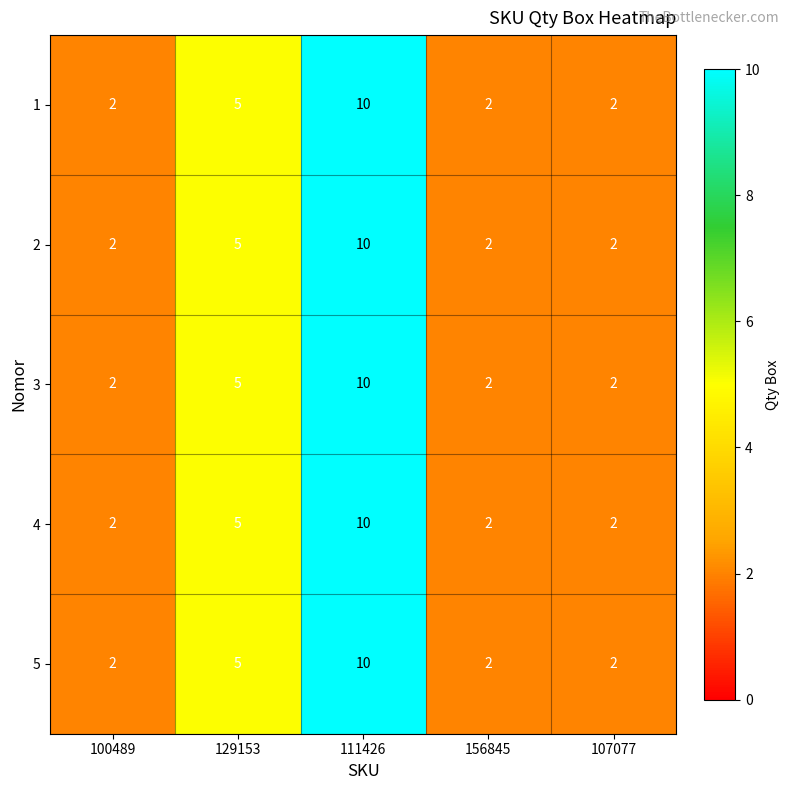

Reading right to left, what are all the values shown in this chart?

1: 2	2	10	5	2
2: 2	2	10	5	2
3: 2	2	10	5	2
4: 2	2	10	5	2
5: 2	2	10	5	2